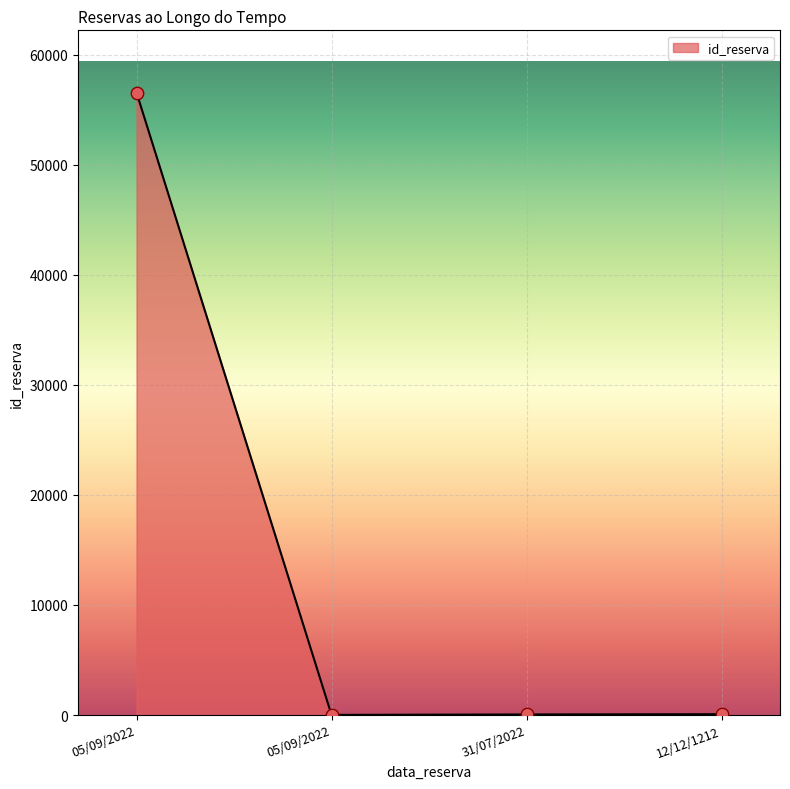

What is the change in value from 05/09/2022 to 31/07/2022?

-56514